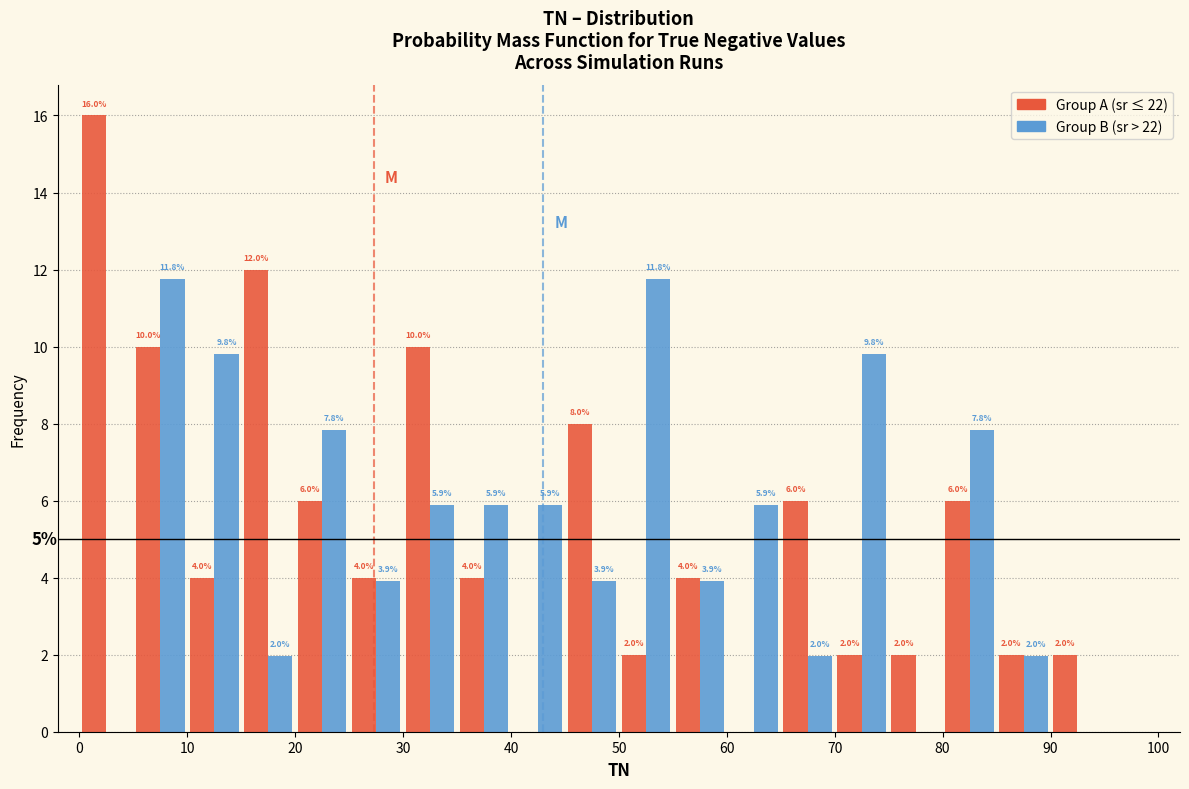

In the Group A (sr ≤ 22) series, which range on the x-axis has the tallest bar?

0 to 5